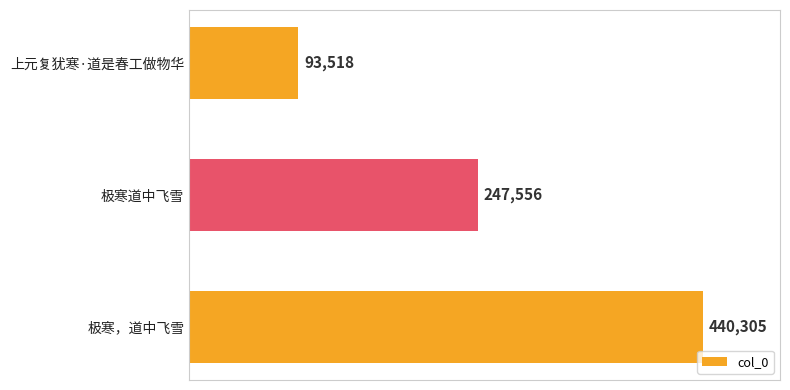

Reading top to bottom, transcribe all the data shown in this chart.

93518	247556	440305